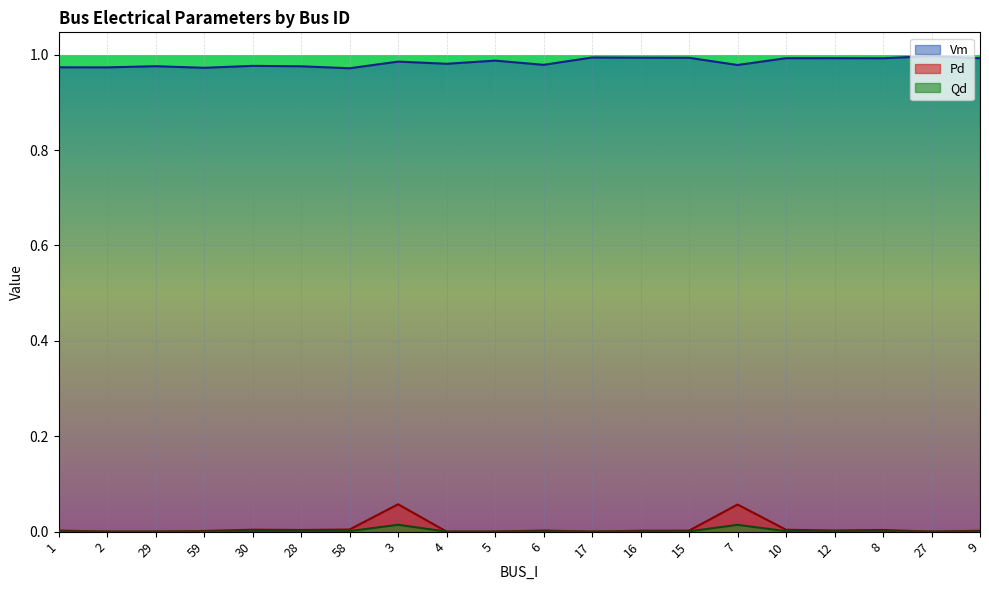

True or false: Qd and Pd cross at least once.

False